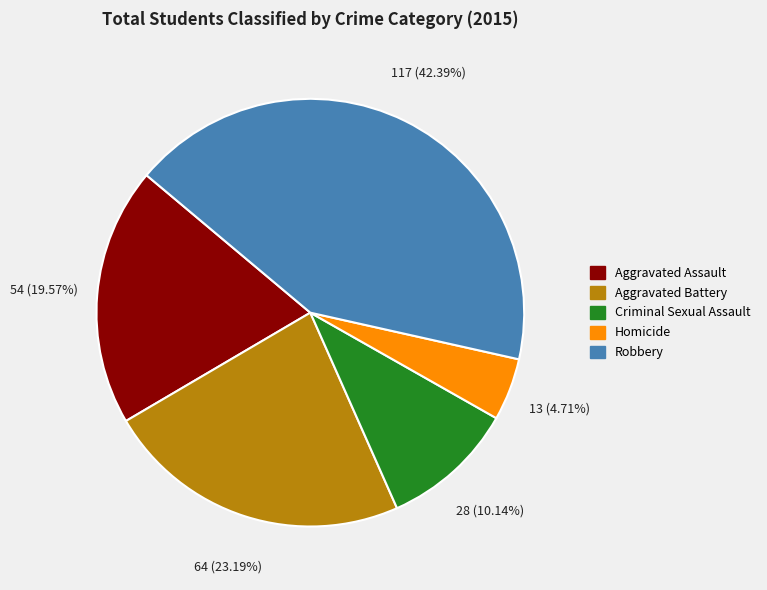

To the nearest percent, what portion does Robbery represent?

42%